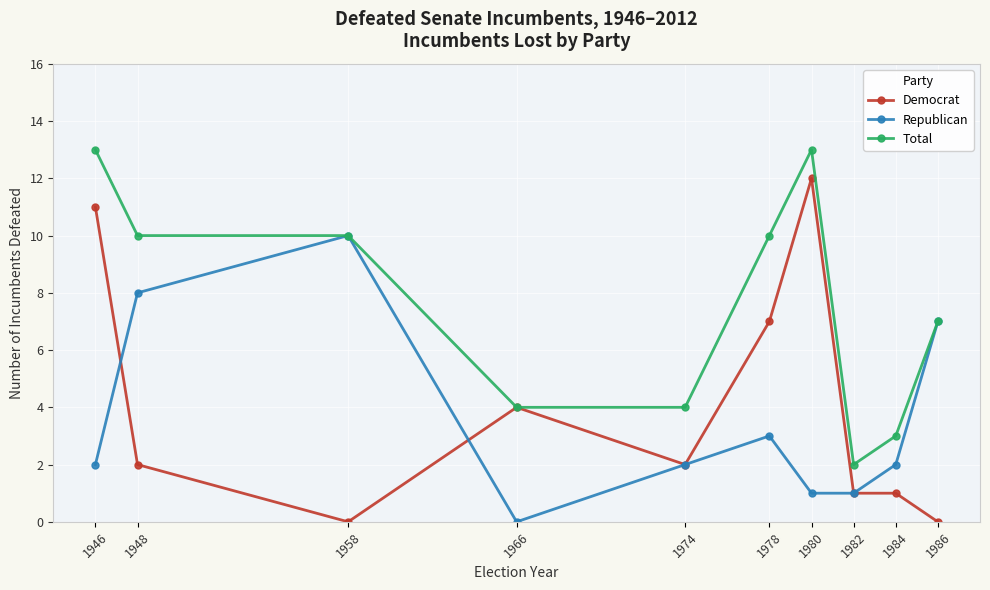

What is the spread (max minus min) of values at 1978?

7